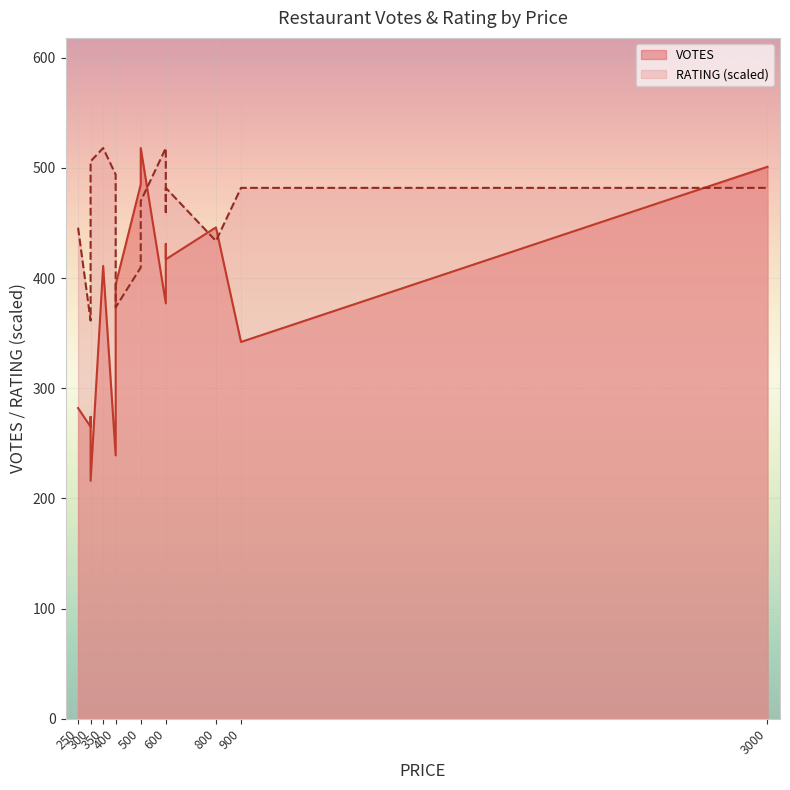

What is the total value across all series at 900?

823.9